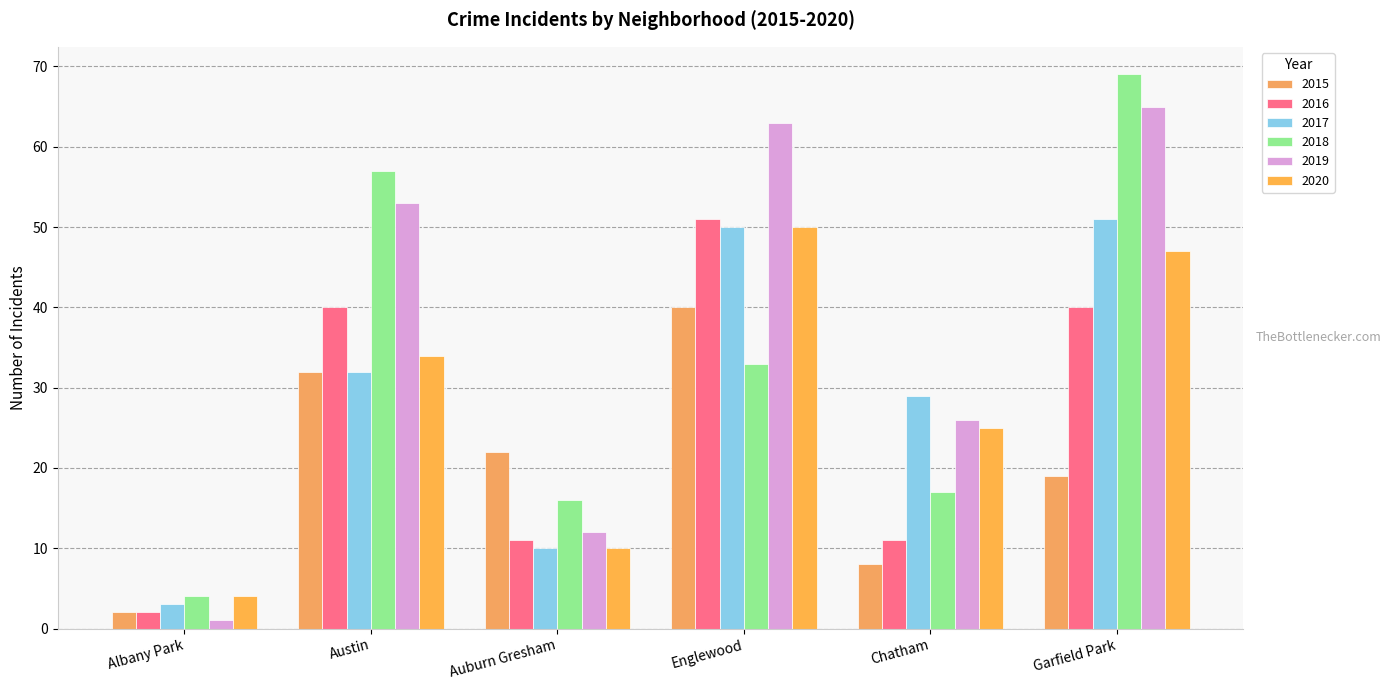

At which label is 2015 closest to 21?

Auburn Gresham